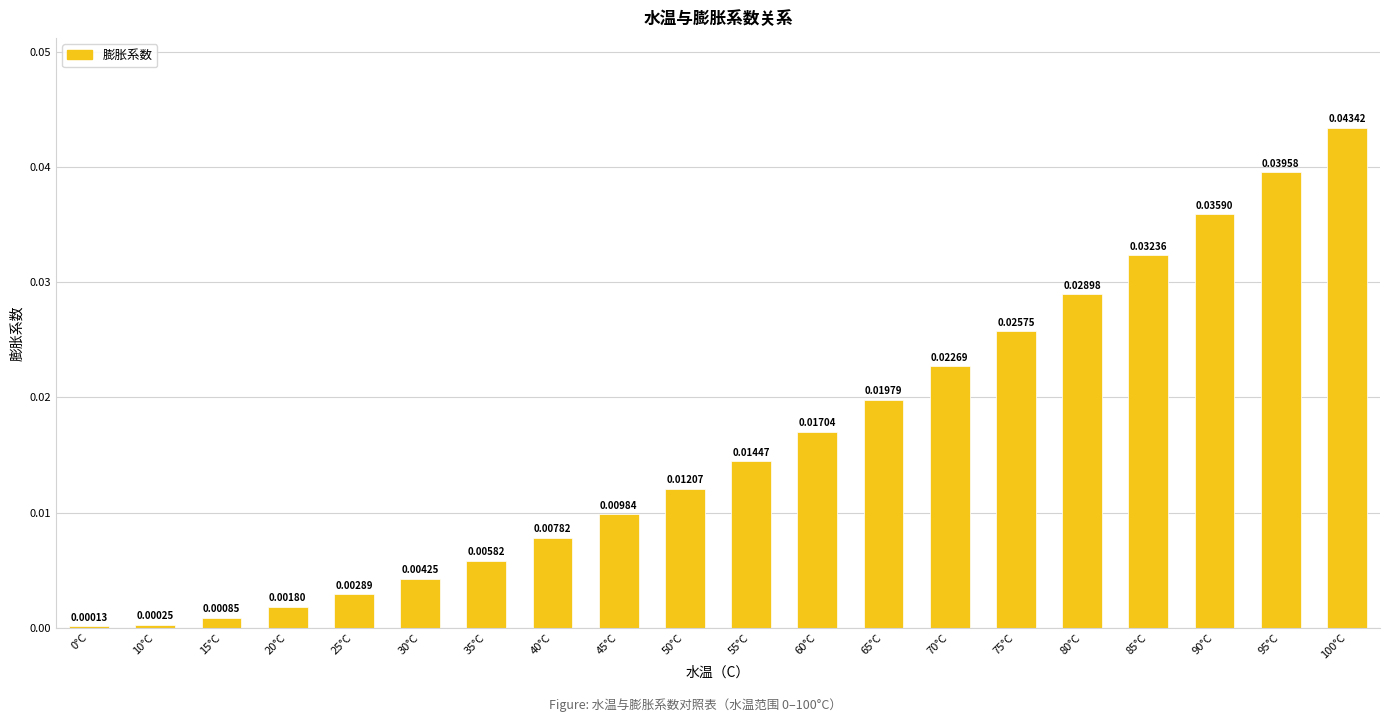

Which has a higher value, 25°C or 55°C?

55°C